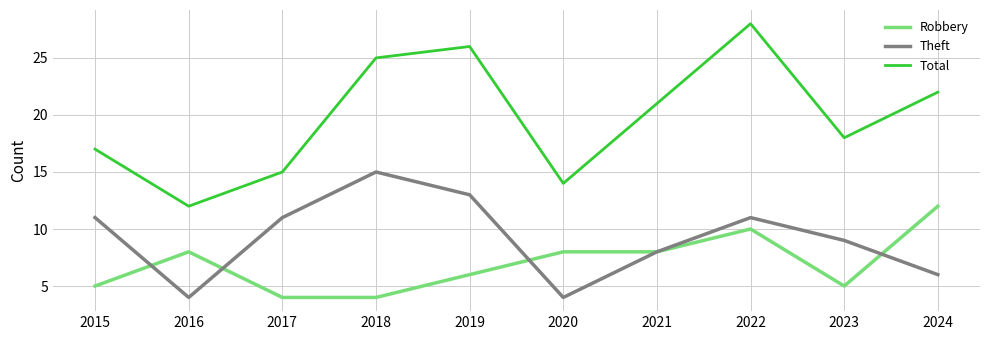

What is the total value across all series at 2017?

30